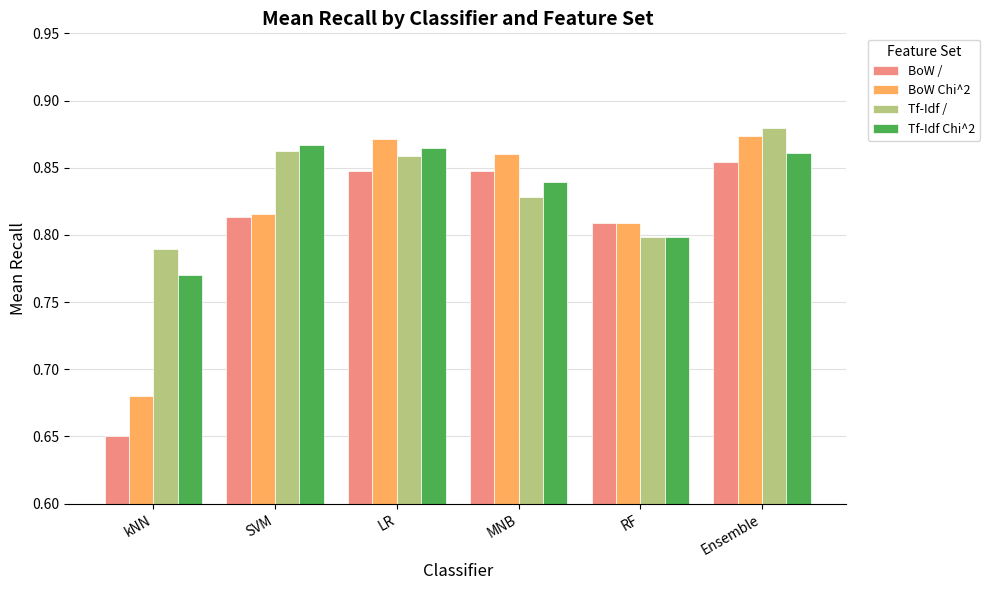

Which category has the highest value in the BoW / series?

Ensemble